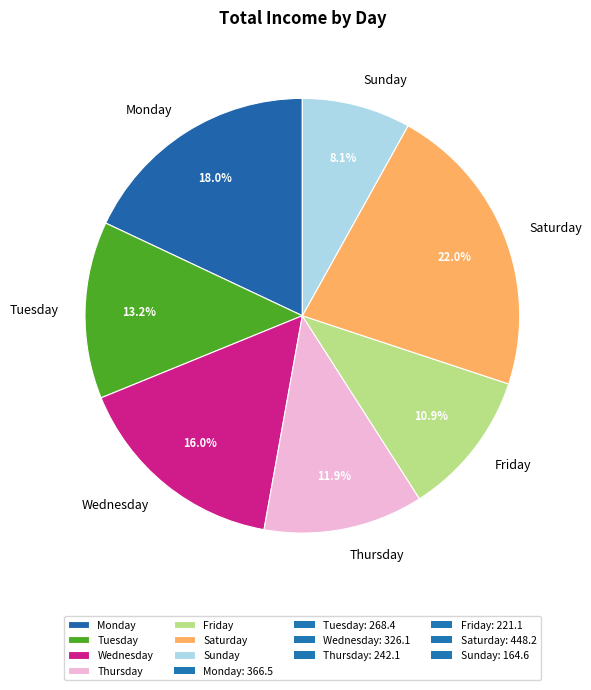

How many segments does this pie chart have?

7